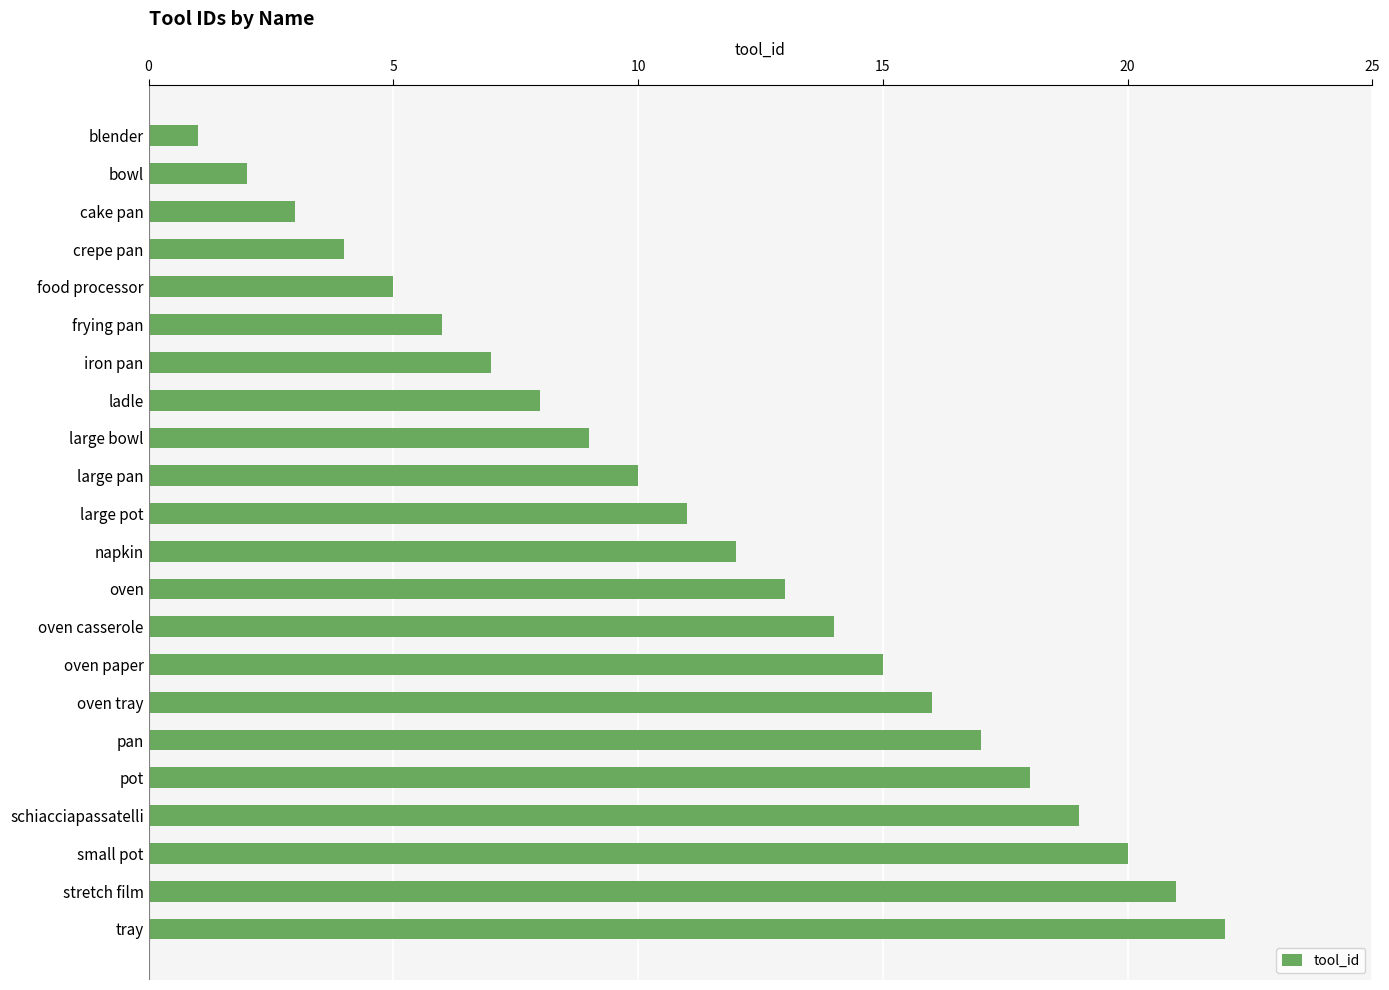

What is the sum of the values at oven tray and pot?

34